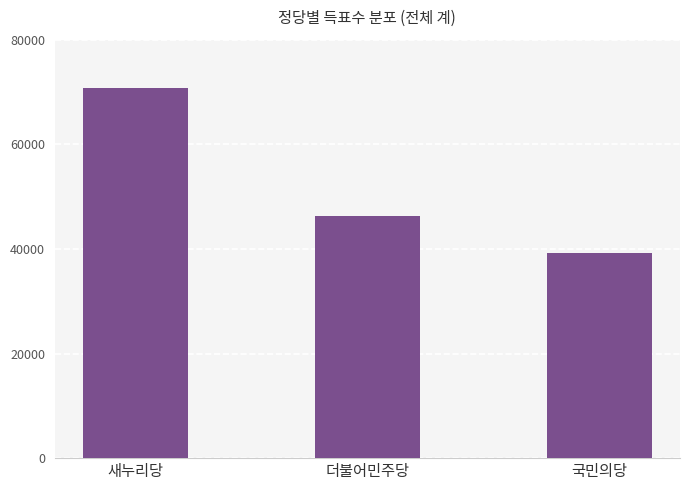

Does the chart contain any negative values?

No